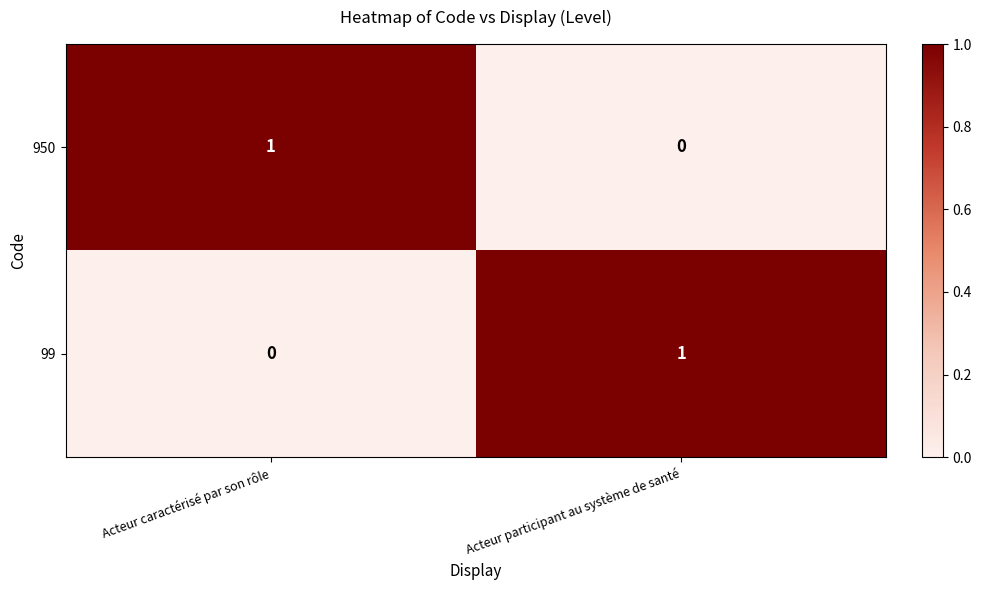

At which label is 99 closest to 0?

Acteur caractérisé par son rôle